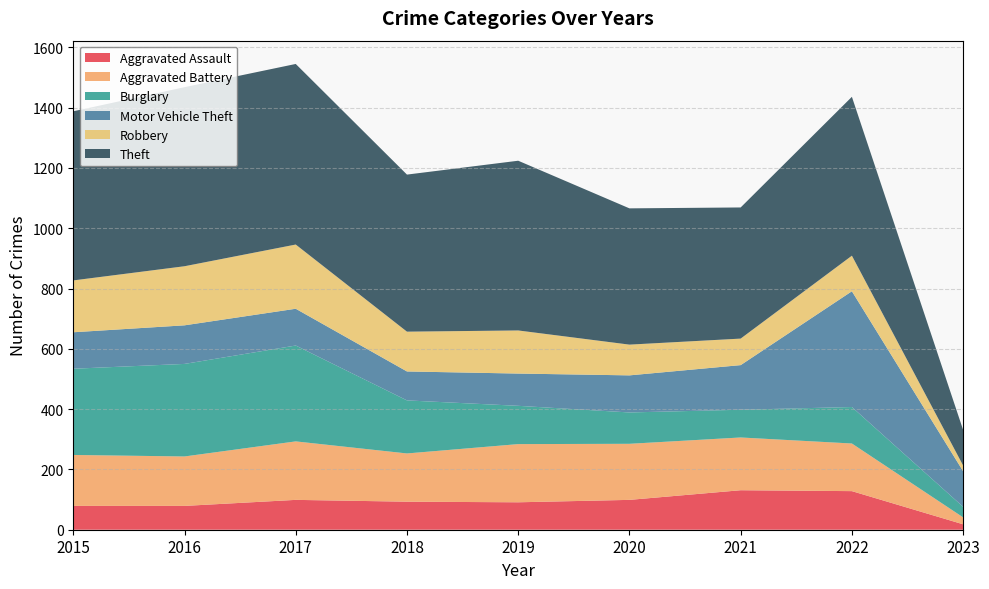

Reading left to right, extract all data points from this chart.

Aggravated Assault: 2015=79	2016=79	2017=99	2018=93	2019=91	2020=99	2021=131	2022=128	2023=18
Aggravated Battery: 2015=169	2016=164	2017=194	2018=160	2019=193	2020=186	2021=175	2022=158	2023=23
Burglary: 2015=286	2016=307	2017=318	2018=176	2019=127	2020=104	2021=92	2022=121	2023=35
Motor Vehicle Theft: 2015=121	2016=128	2017=122	2018=96	2019=107	2020=123	2021=148	2022=384	2023=118
Robbery: 2015=172	2016=196	2017=213	2018=132	2019=143	2020=102	2021=88	2022=118	2023=19
Theft: 2015=561	2016=594	2017=599	2018=521	2019=563	2020=452	2021=435	2022=527	2023=118